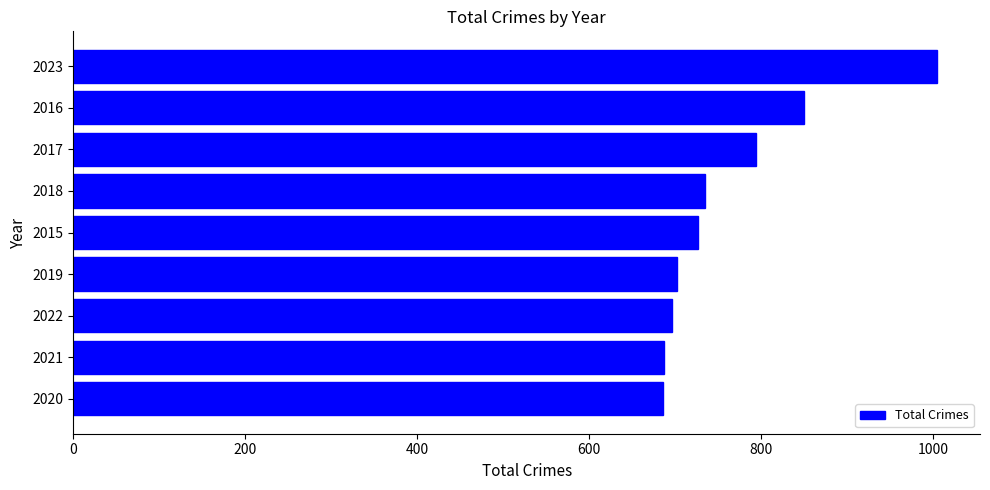

What is the maximum value shown in the chart?

1004